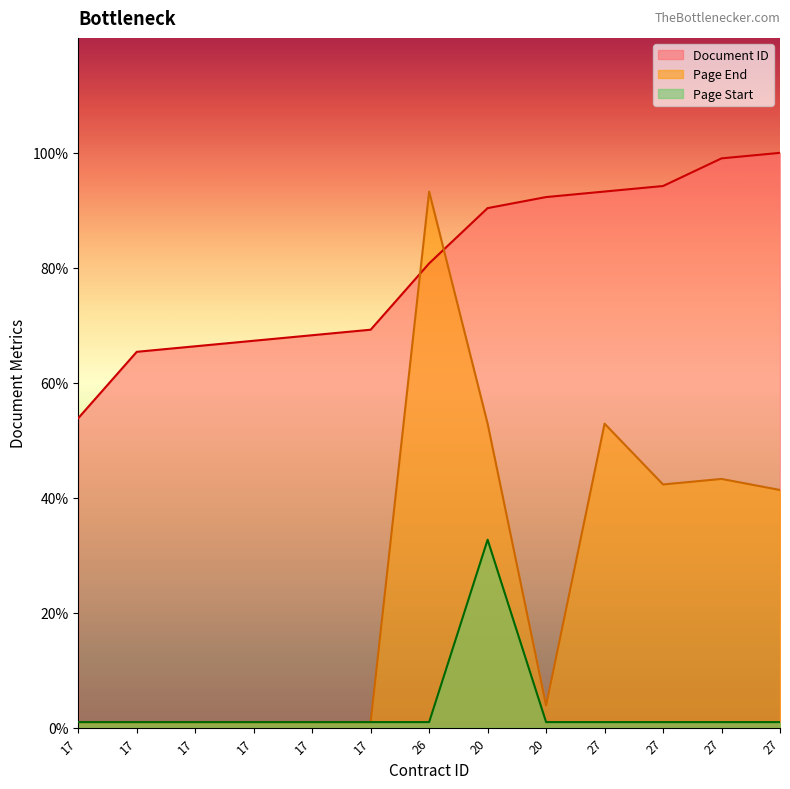

True or false: Page End has more than 1 interior local peaks.

True